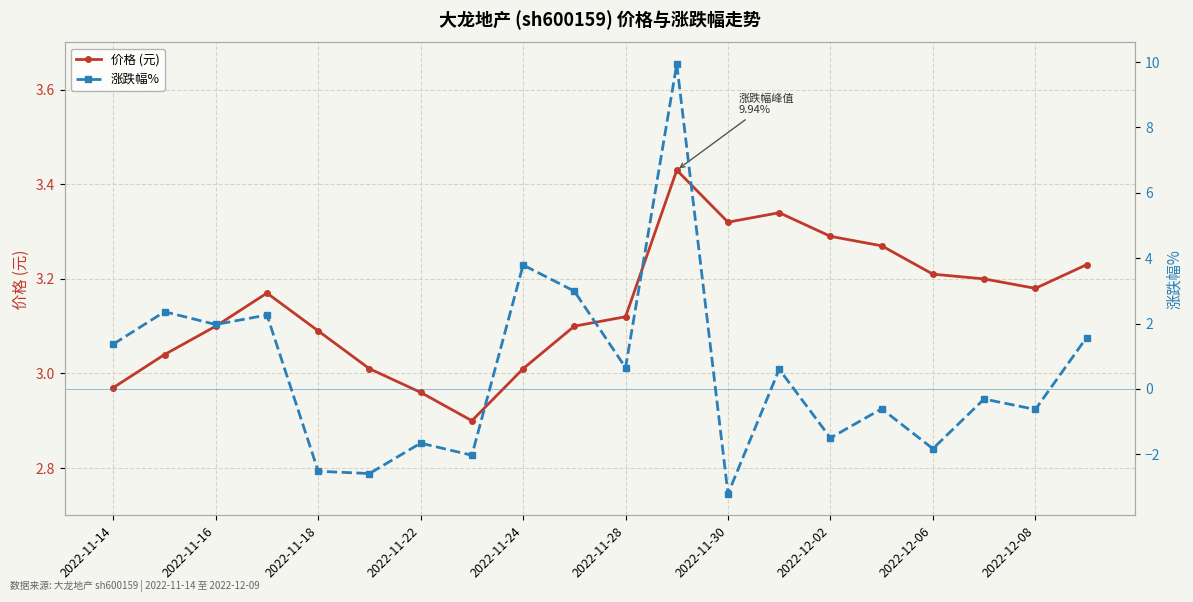

What is the lowest value of the 价格 (元) series?

2.9